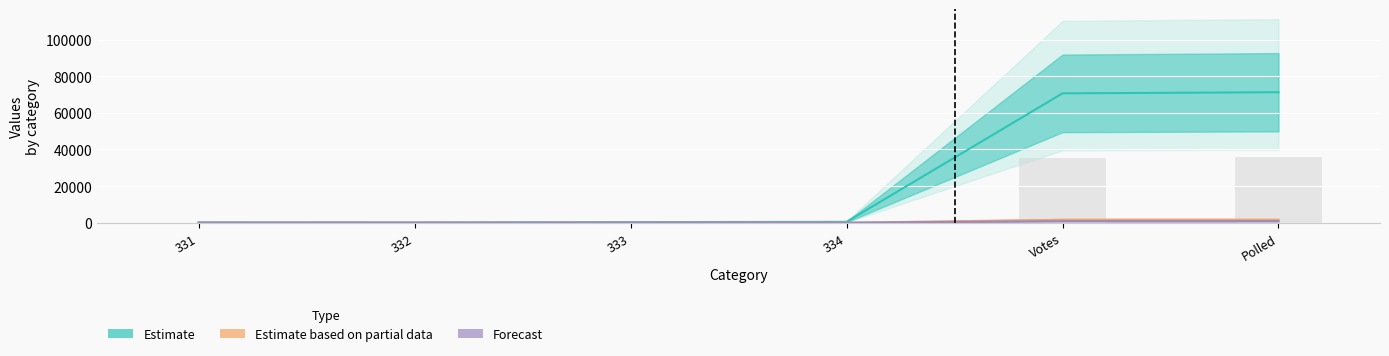

At which label is Unnamed: 2 closest to 35682?

Votes